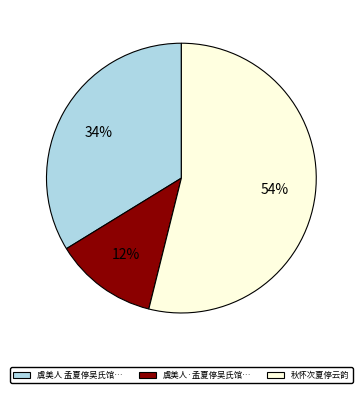

How many slices are in this pie chart?

3